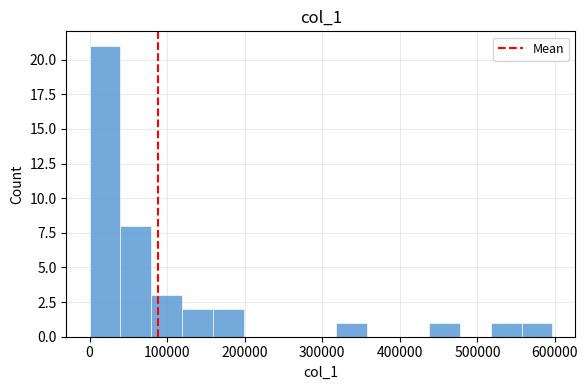

Read against the x-axis, roughly where is the centre of the tallest bar?

20000